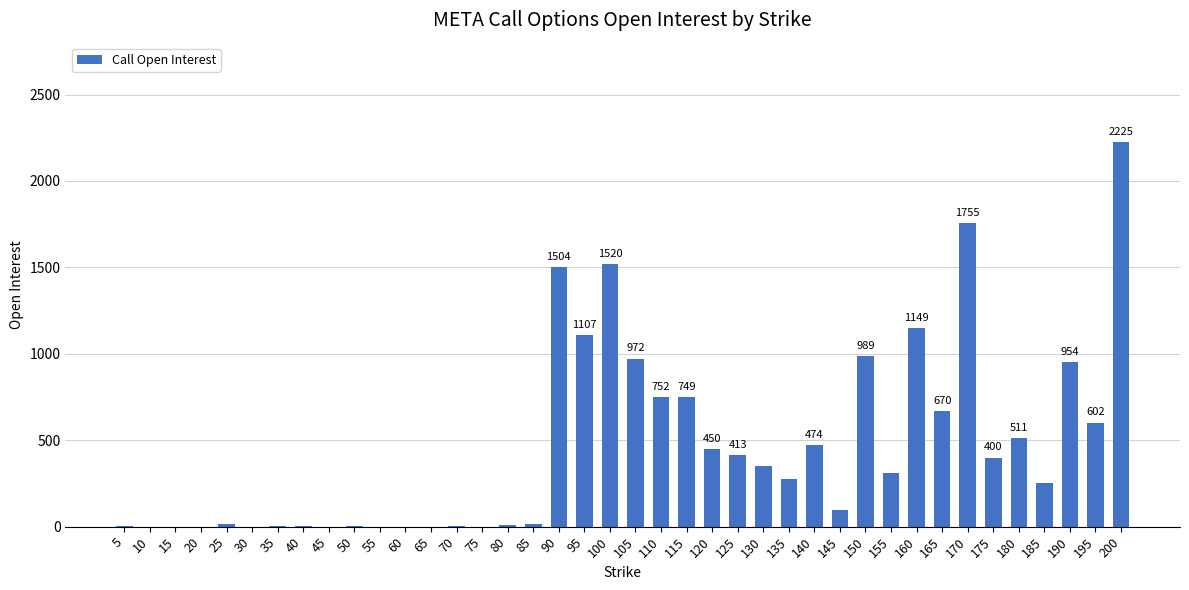

Which category has the highest value across all series?

200